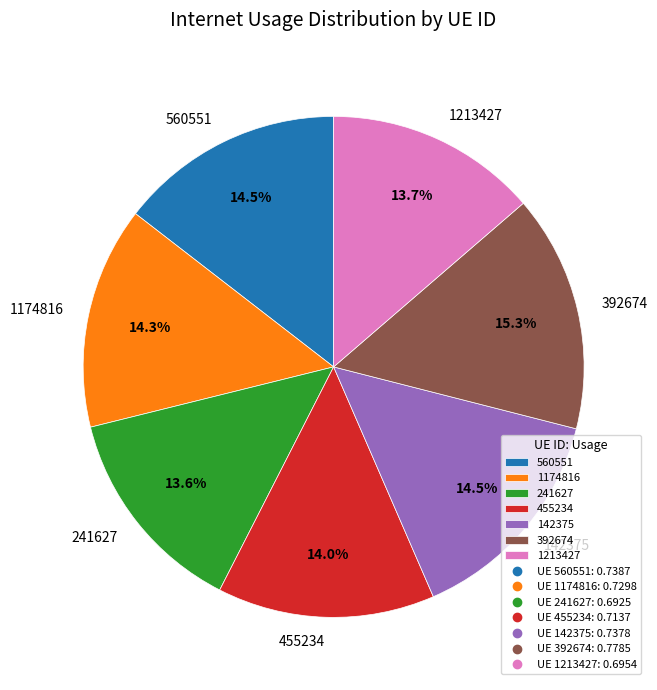

Is it true that 392674 is 15% of the pie?

True